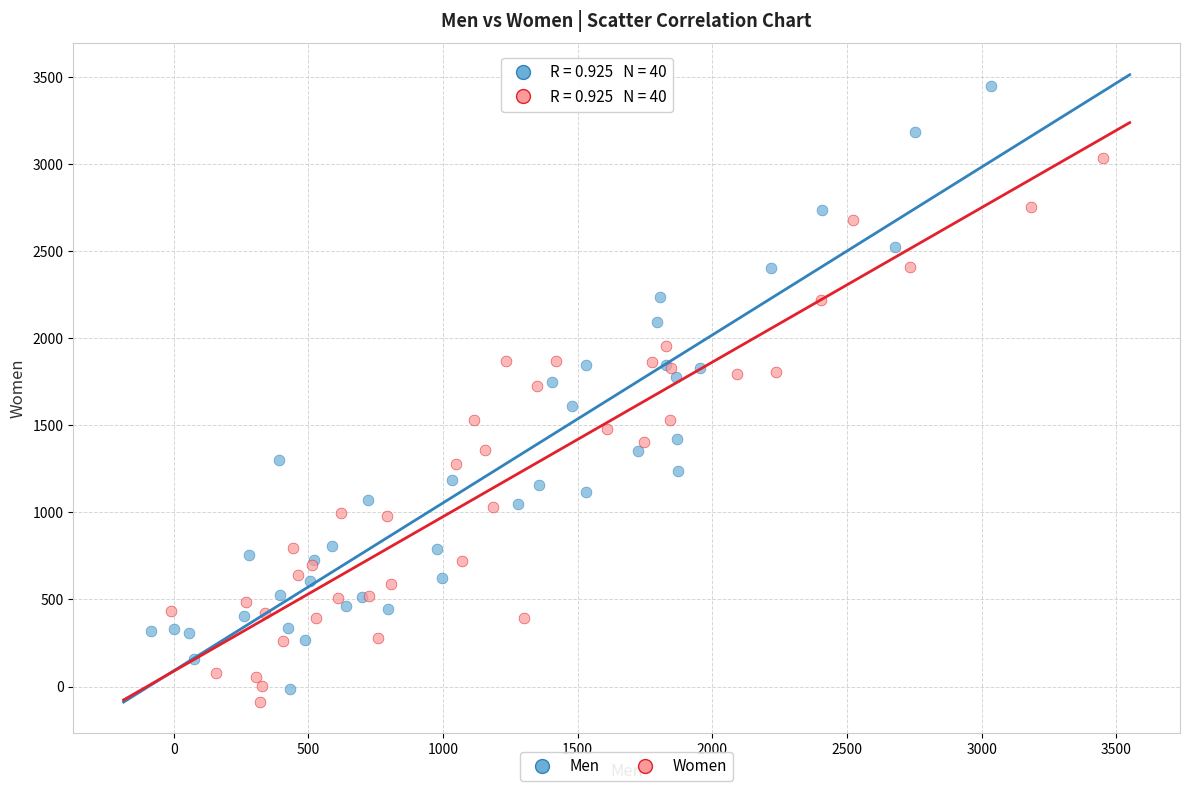

Which series has the largest Y range (max minus min)?

Men